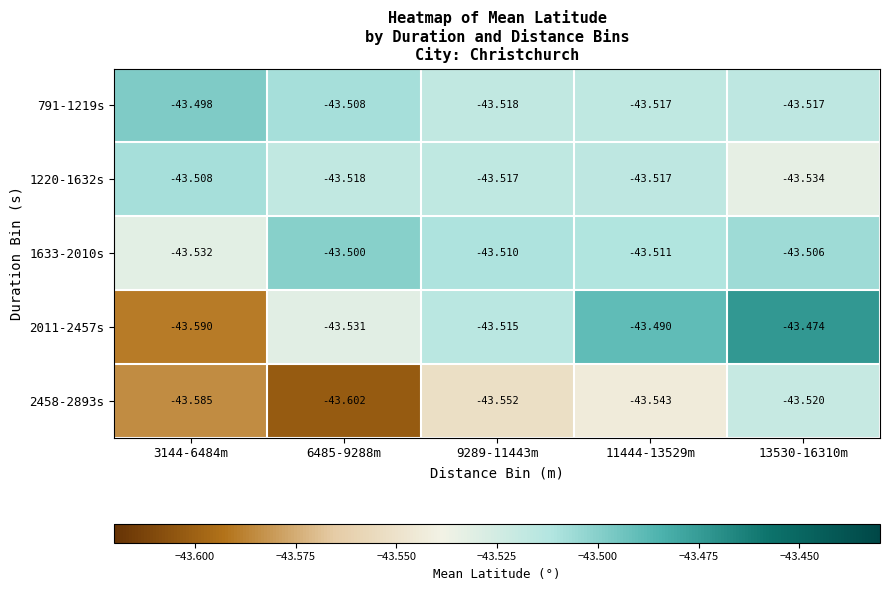

Is the value of 2458-2893s at 9289-11443m greater than the value of 1220-1632s at 6485-9288m?

No